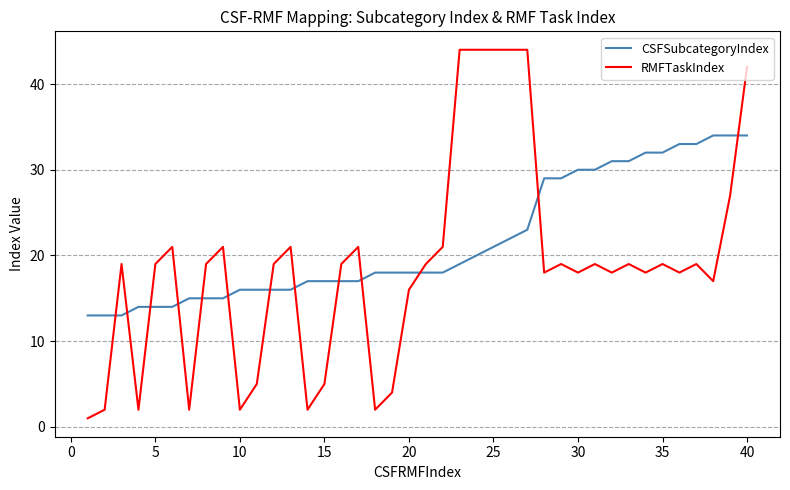

What is the maximum value for RMFTaskIndex?

44